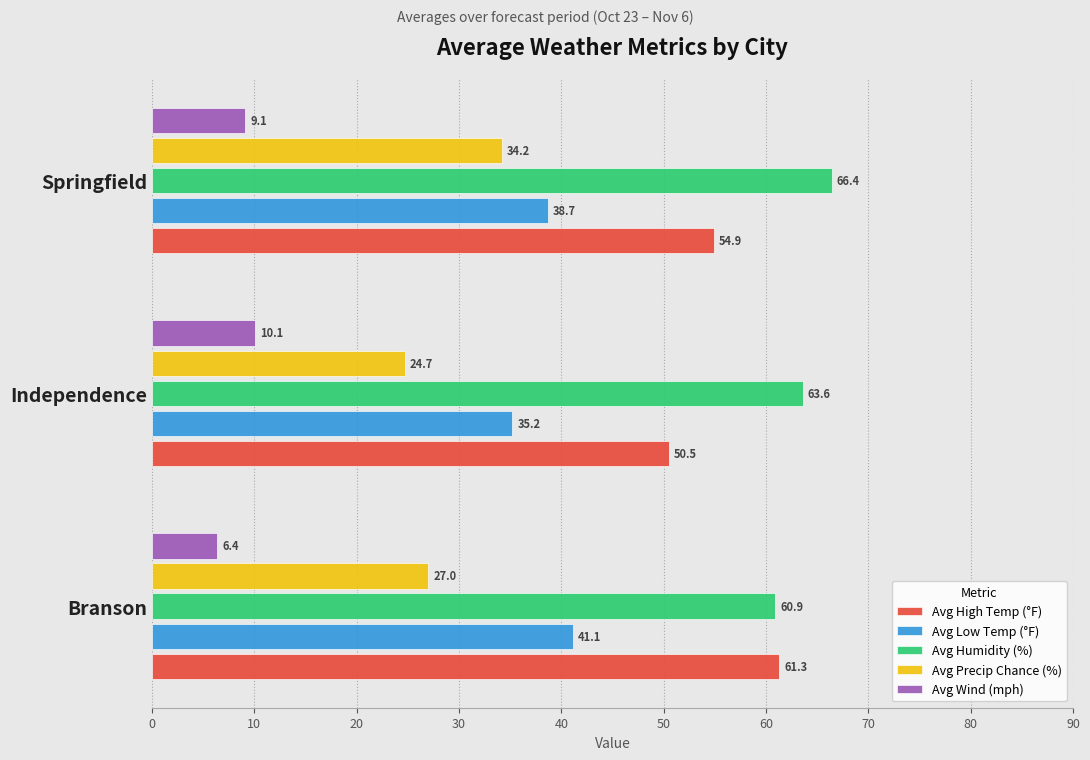

Which series has the largest total across all categories?

Avg Humidity (%)